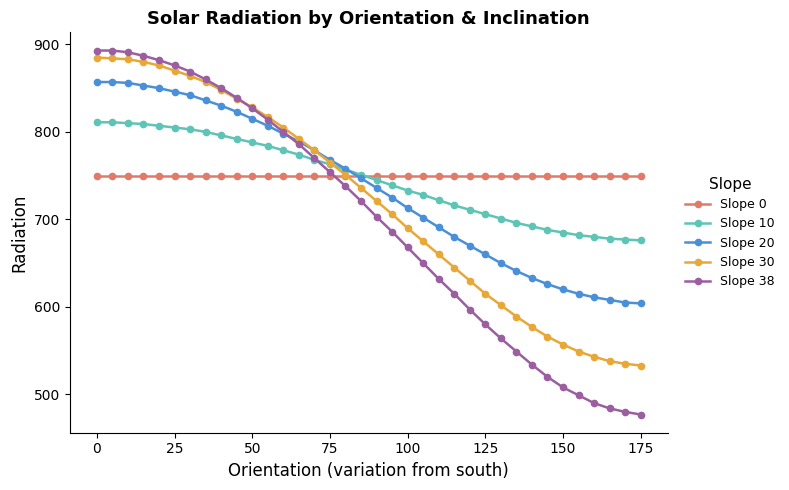

What is the value of the Slope 38 point at the 28th from the left?

549